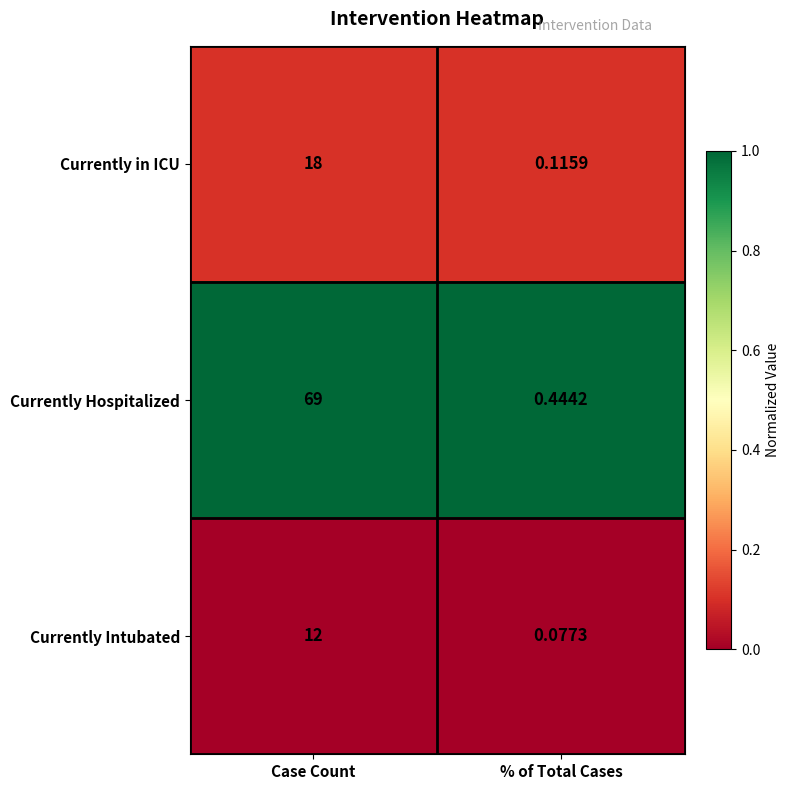

List the labels in order of Currently Hospitalized value, largest first.

Case Count, % of Total Cases